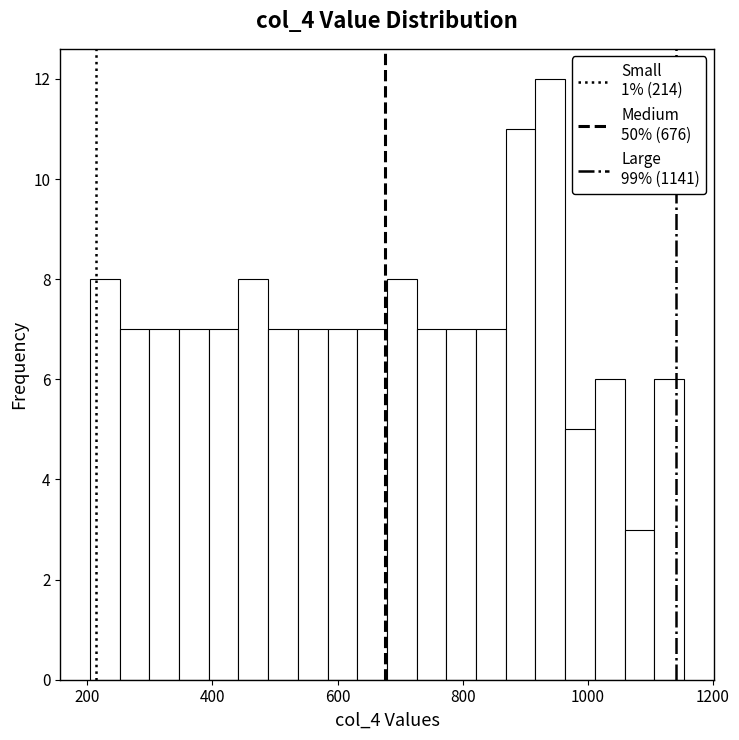

Read against the x-axis, roughly where is the centre of the tallest bar?

940